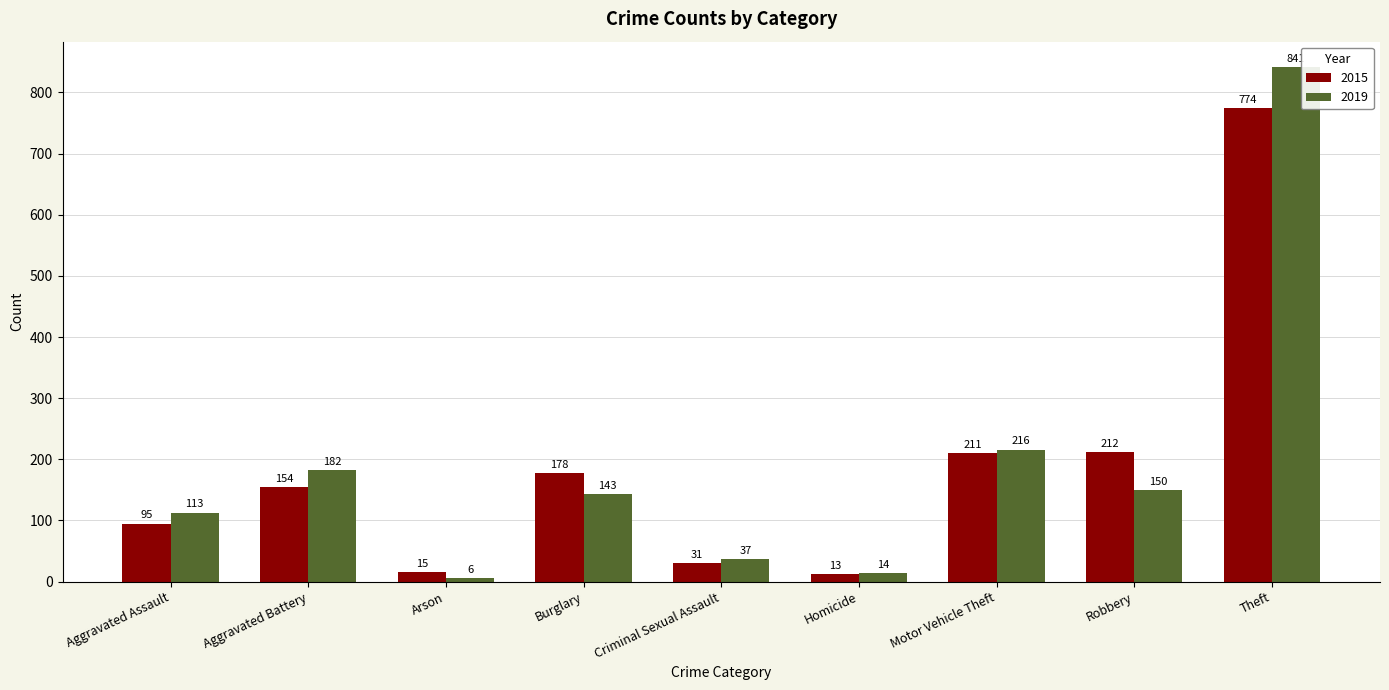

List the series in order of their overall mean, highest first.

2019, 2015